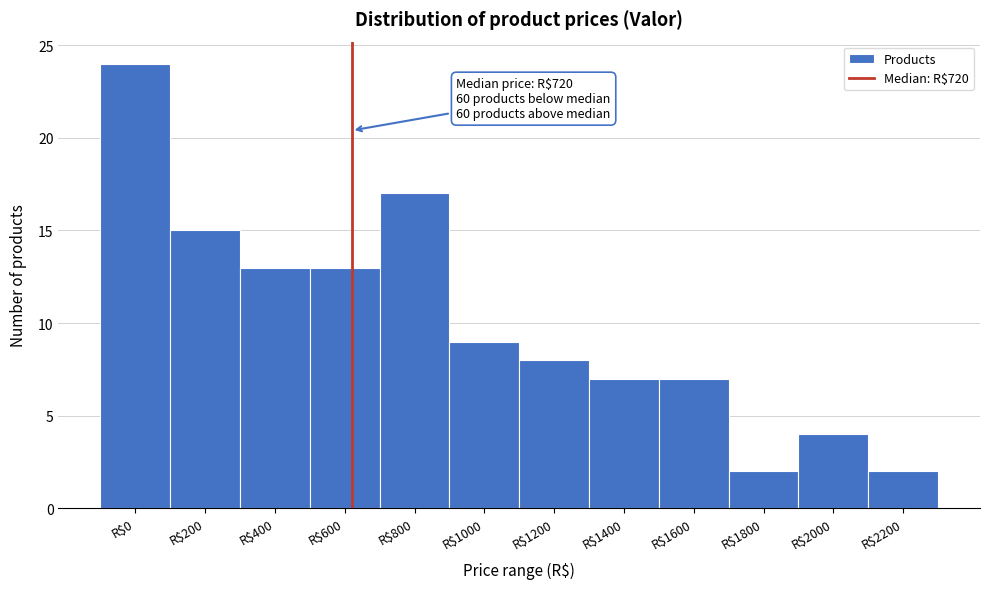

Reading left to right, list all the values displayed in this chart.

24	15	13	13	17	9	8	7	7	2	4	2